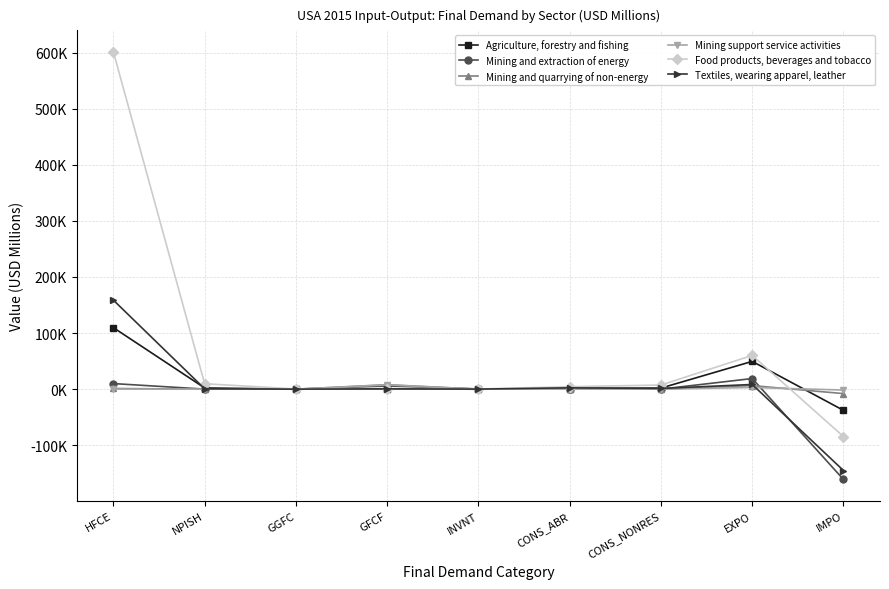

What is the label of the 9th point from the left?

IMPO